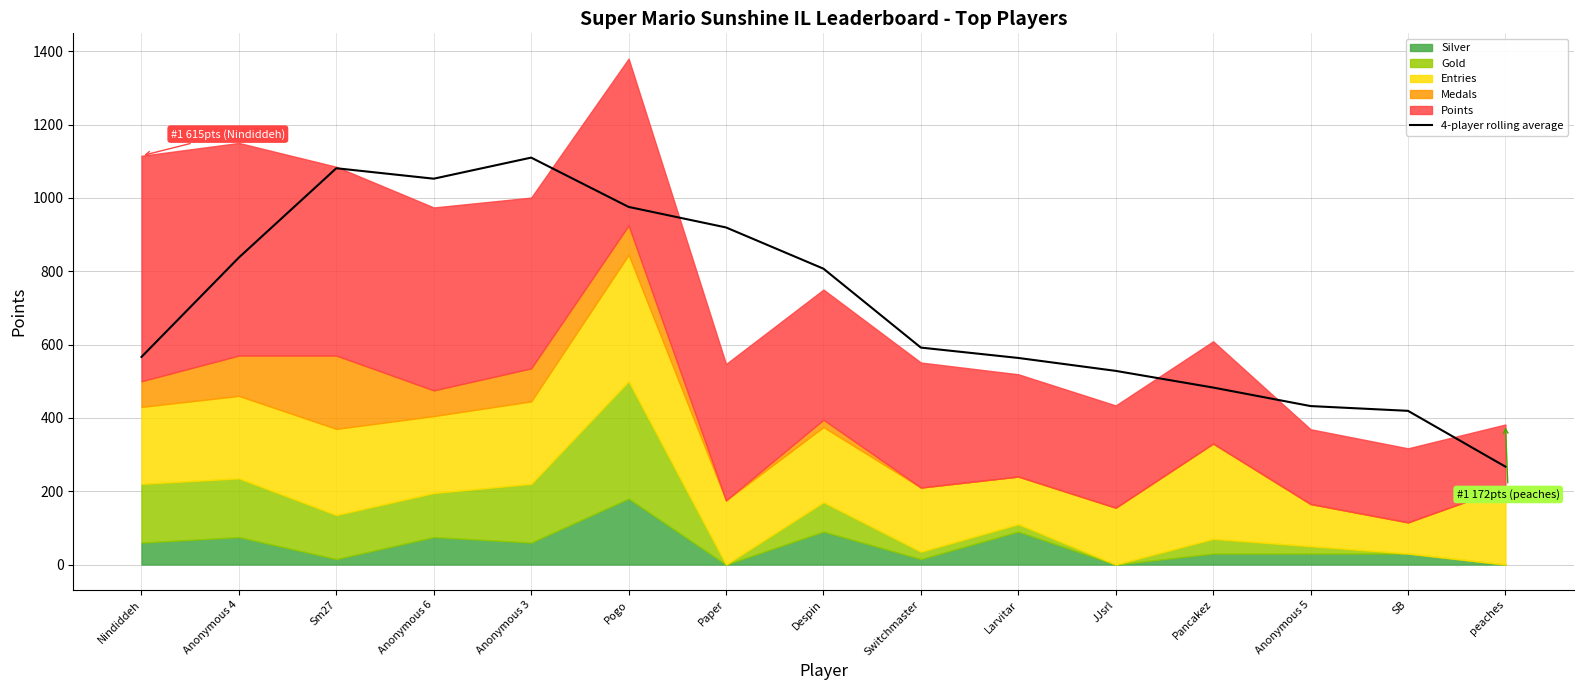

What is the value of the 4th point from the left?

1052.5